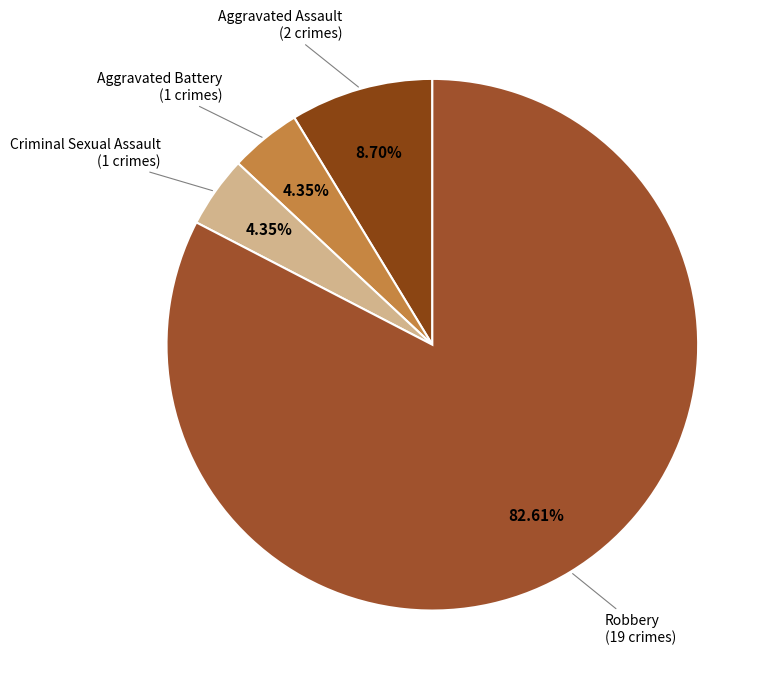

Which category accounts for the majority?

Robbery